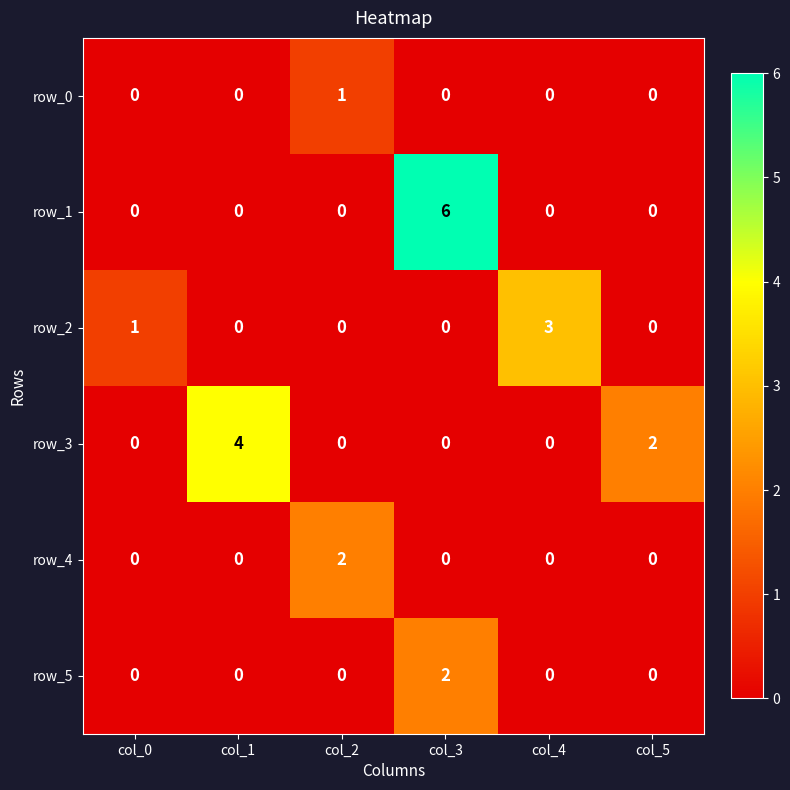

The value of row_2 at col_0 is 2. True or false?

False